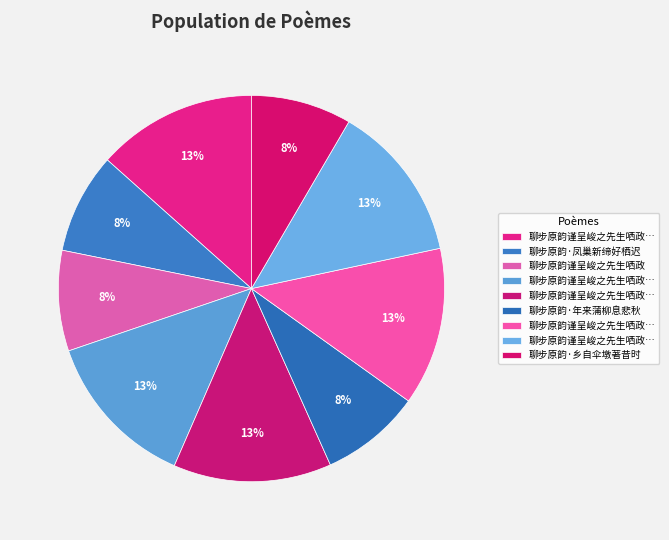

How many slices are in this pie chart?

9